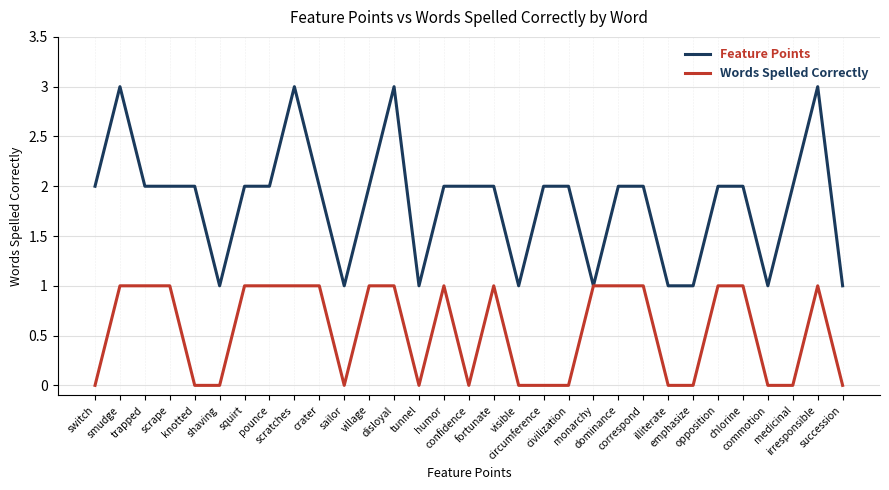

Rank the series by their maximum value, from lowest to highest.

Words Spelled Correctly, Feature Points